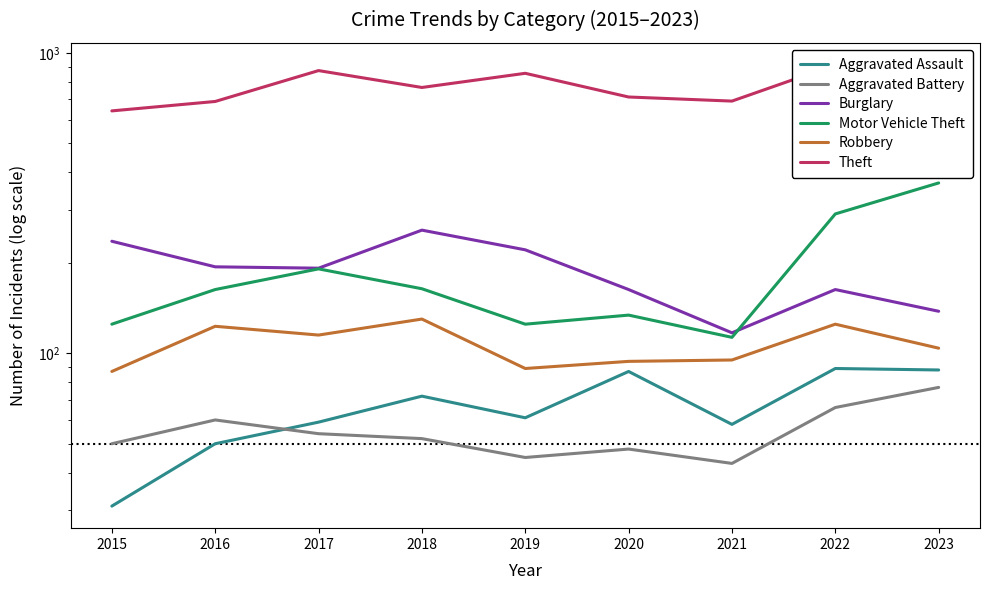

How many categories are shown in the chart?

9